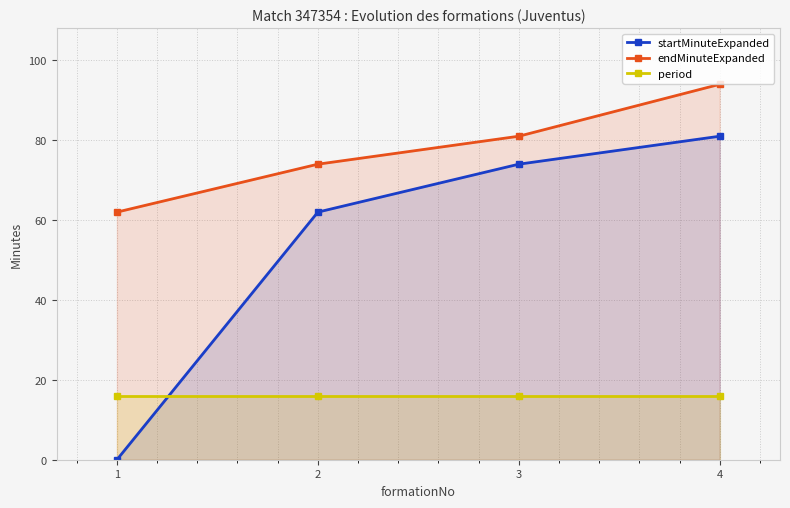

True or false: startMinuteExpanded and endMinuteExpanded intersect in this chart.

False